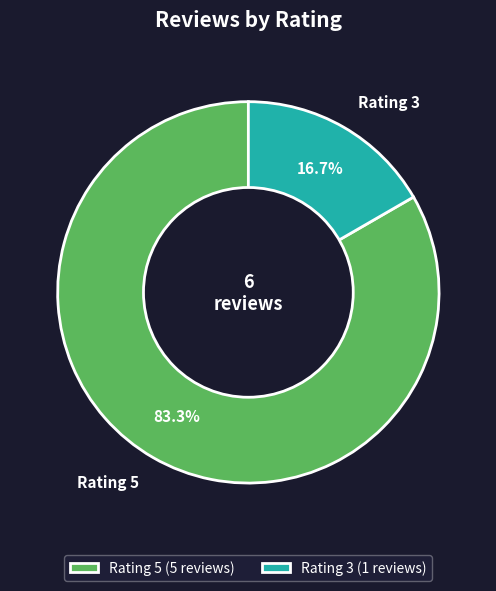

How much of the chart is everything except Rating 3?

83.3%